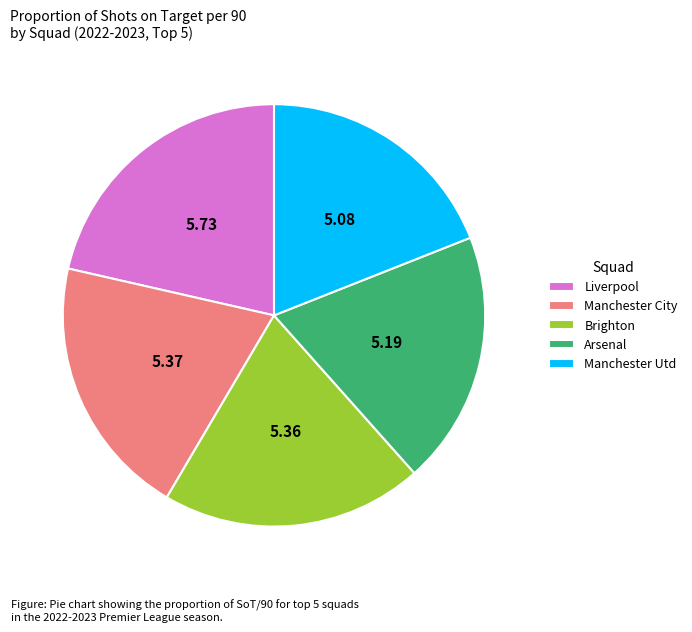

How many segments does this pie chart have?

5